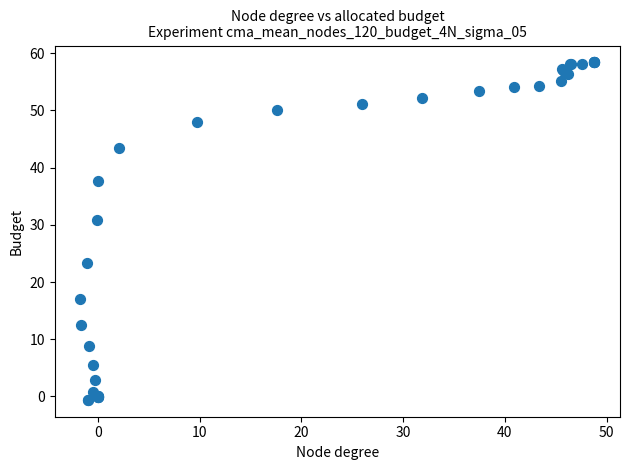

What Y value in the scatter plot is closest to 28?

30.9